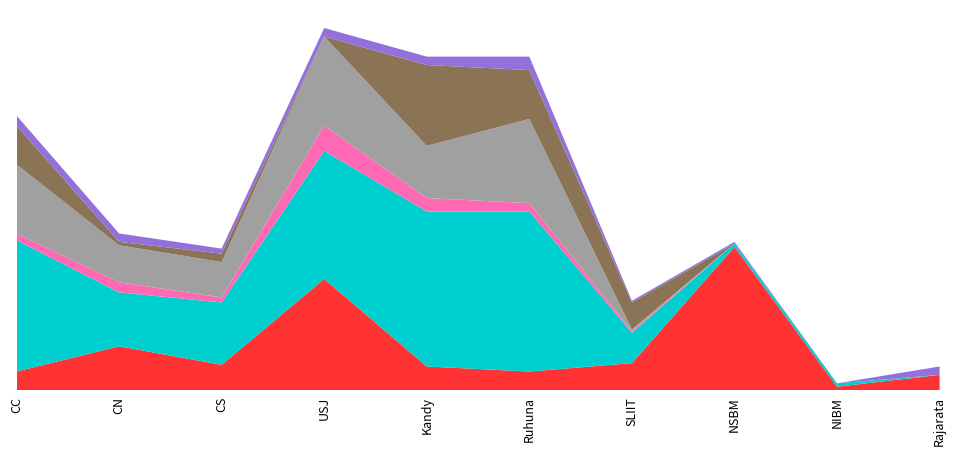

Reading left to right, what are all the values shown in this chart?

oGV (SU): CC=11	CN=26	CS=15	USJ=66	Kandy=14	Ruhuna=11	SLIIT=16	NSBM=85	NIBM=2	Rajarata=9
APL Total: CC=78	CN=32	CS=37	USJ=76	Kandy=92	Ruhuna=95	SLIIT=18	NSBM=2	NIBM=2	Rajarata=0
oGTa (APL): CC=4	CN=6	CS=3	USJ=15	Kandy=8	Ruhuna=5	SLIIT=1	NSBM=0	NIBM=0	Rajarata=0
iGV (APL): CC=41	CN=22	CS=21	USJ=53	Kandy=31	Ruhuna=50	SLIIT=1	NSBM=0	NIBM=0	Rajarata=0
iGTa (APL): CC=23	CN=2	CS=5	USJ=0	Kandy=48	Ruhuna=29	SLIIT=16	NSBM=0	NIBM=0	Rajarata=0
oGTe (SU): CC=6	CN=5	CS=3	USJ=5	Kandy=5	Ruhuna=8	SLIIT=1	NSBM=1	NIBM=0	Rajarata=5